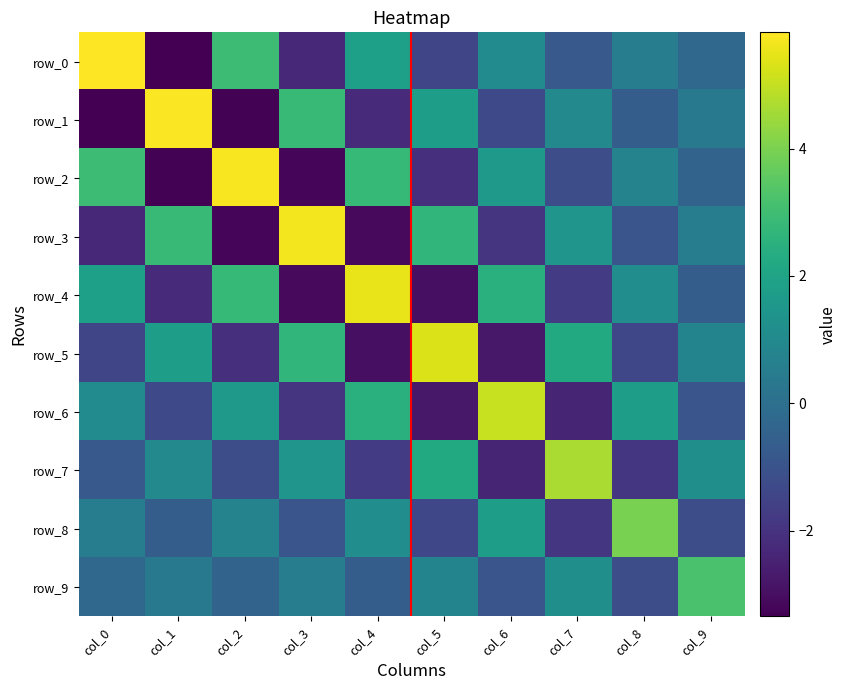

At which label does row_7 first exceed 0?

col_1